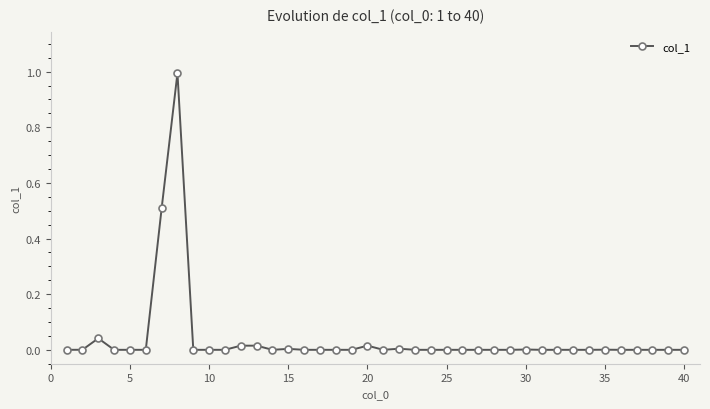

What is the sum of all values?

1.6